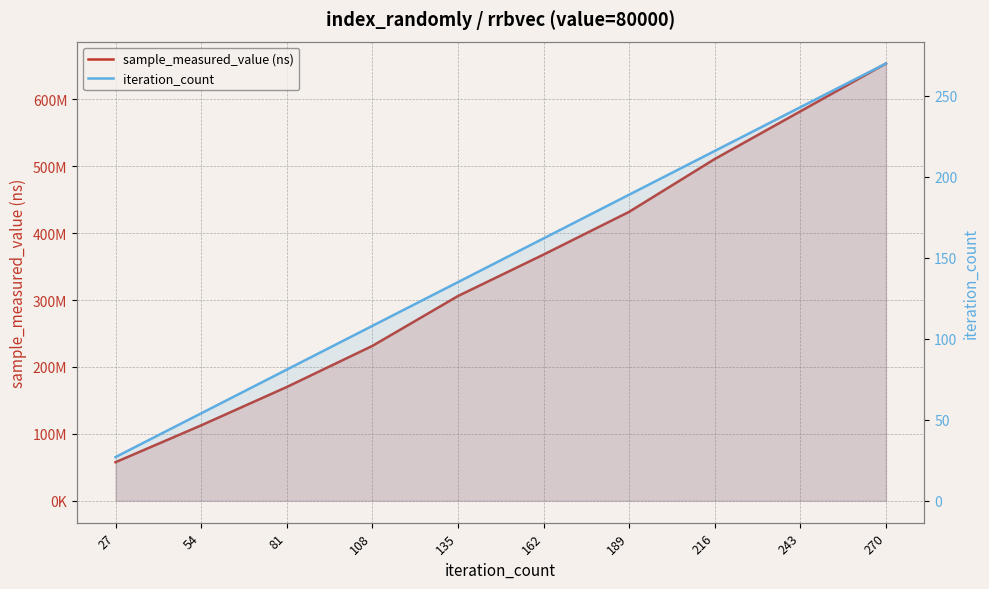

Does the chart display data point markers on the line(s)?

No